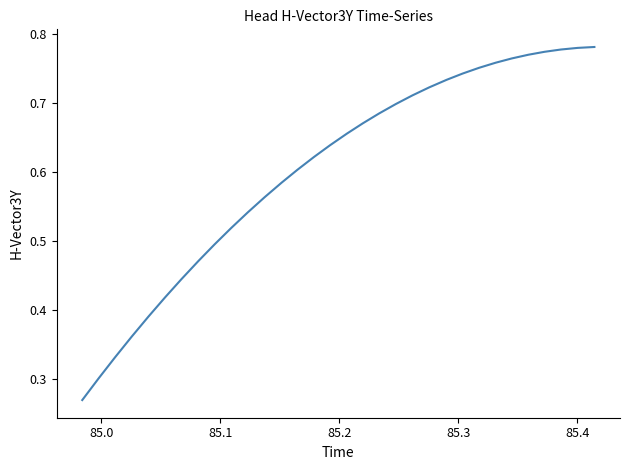

Count the values in the range 0 to 1.

32